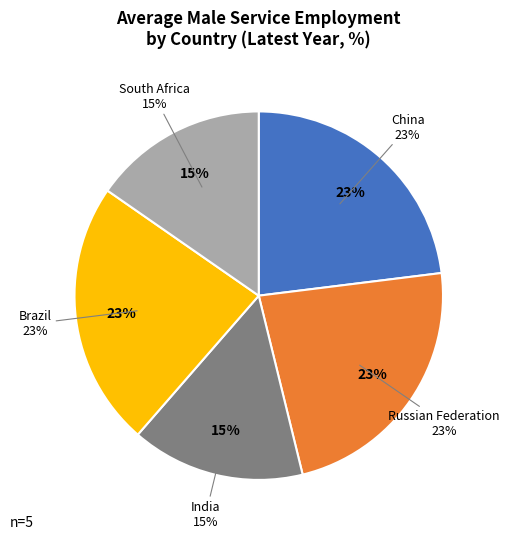

The Brazil slice represents 17% of the pie. True or false?

False